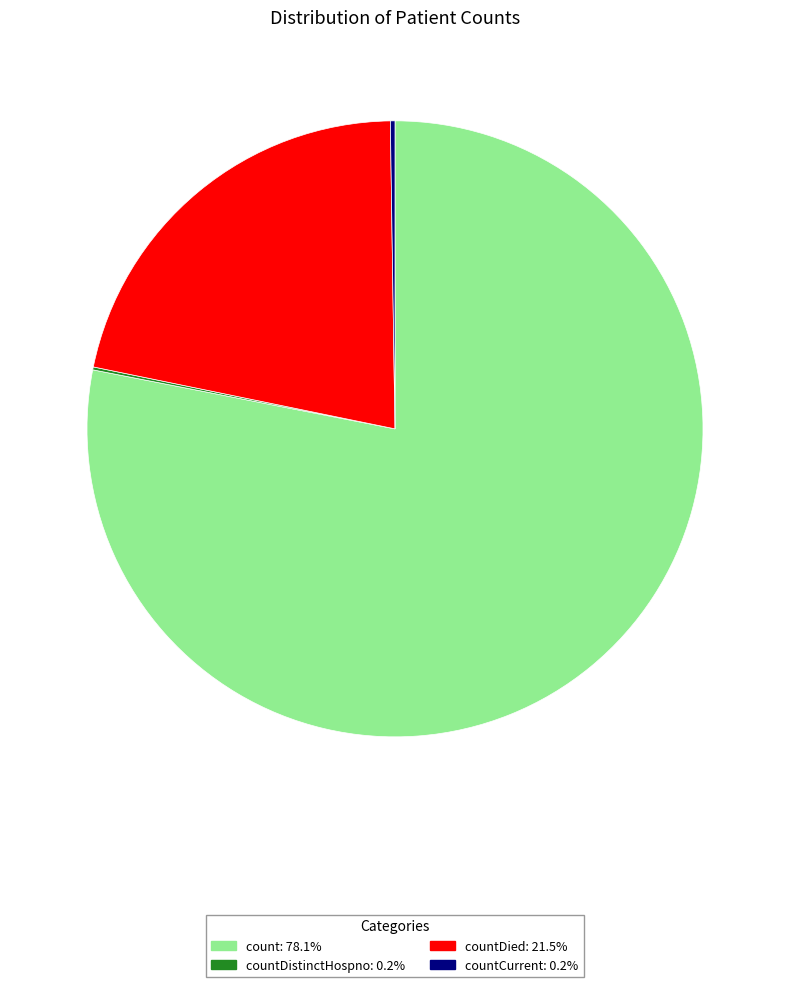

Is there a majority slice in this chart?

Yes